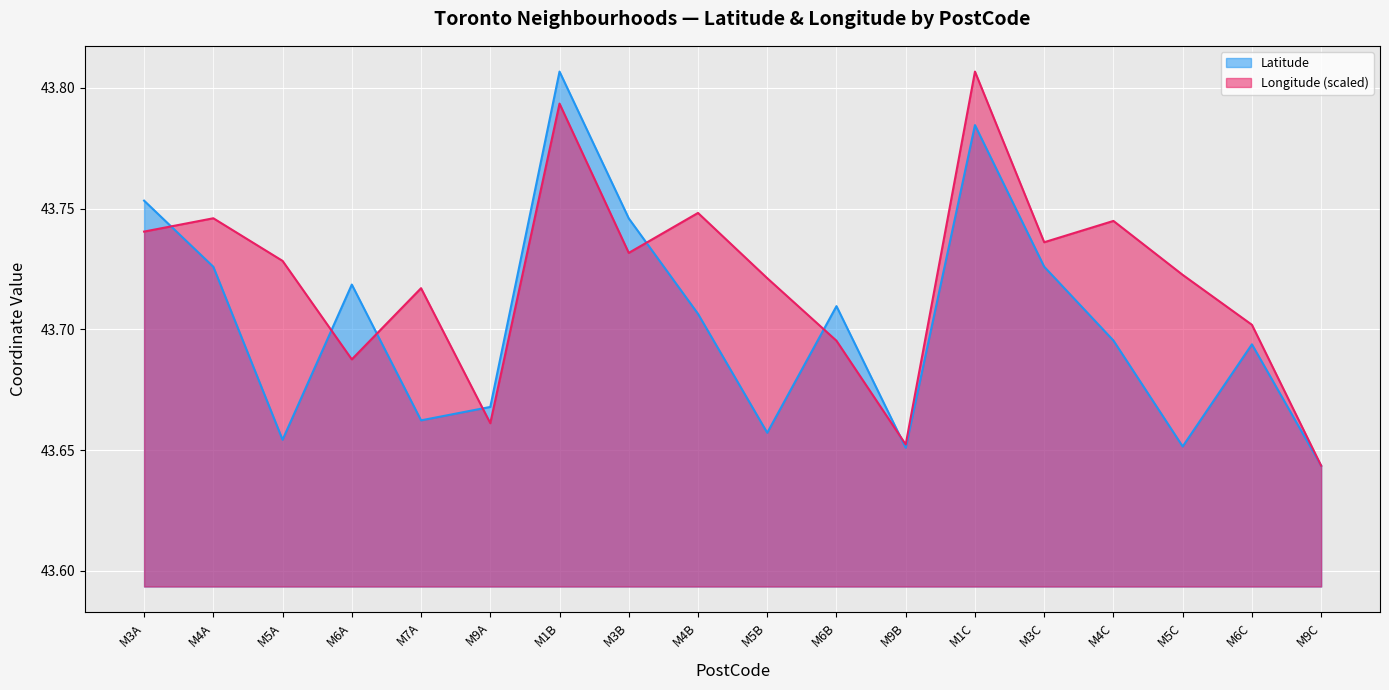

Which series ends up on top after the final intersection of Latitude and Longitude?

Longitude